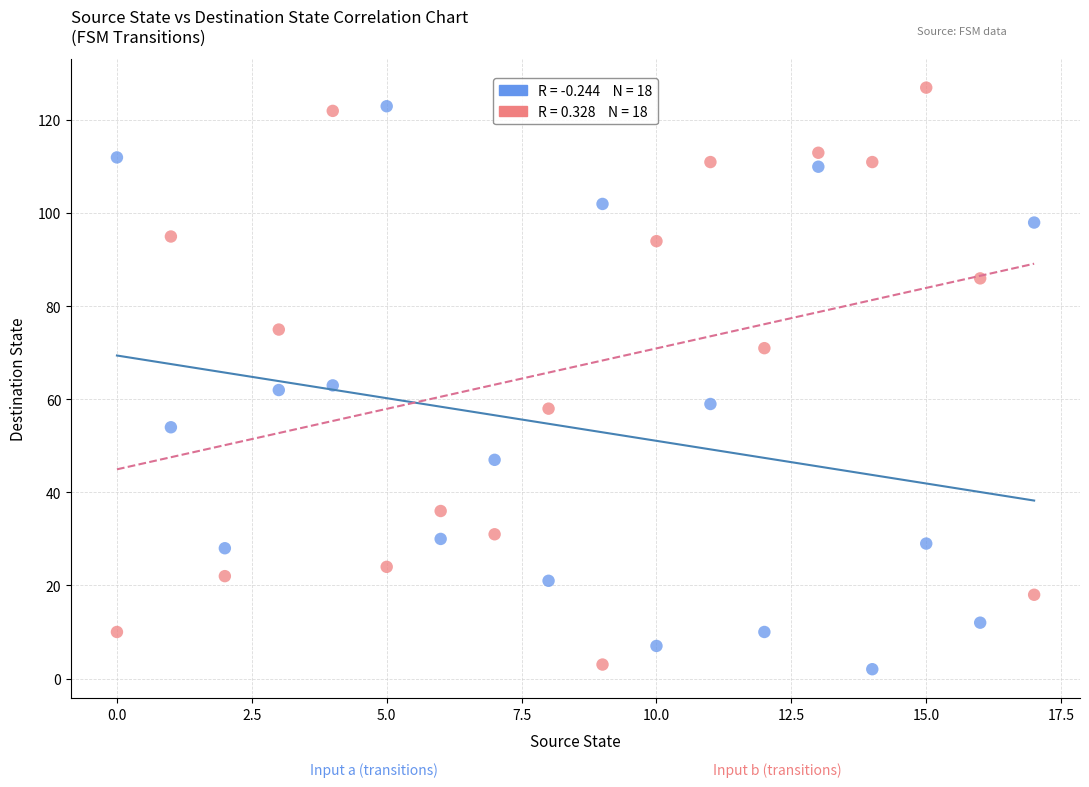

Across all data points, what is the range of Y values (max minus min)?

125